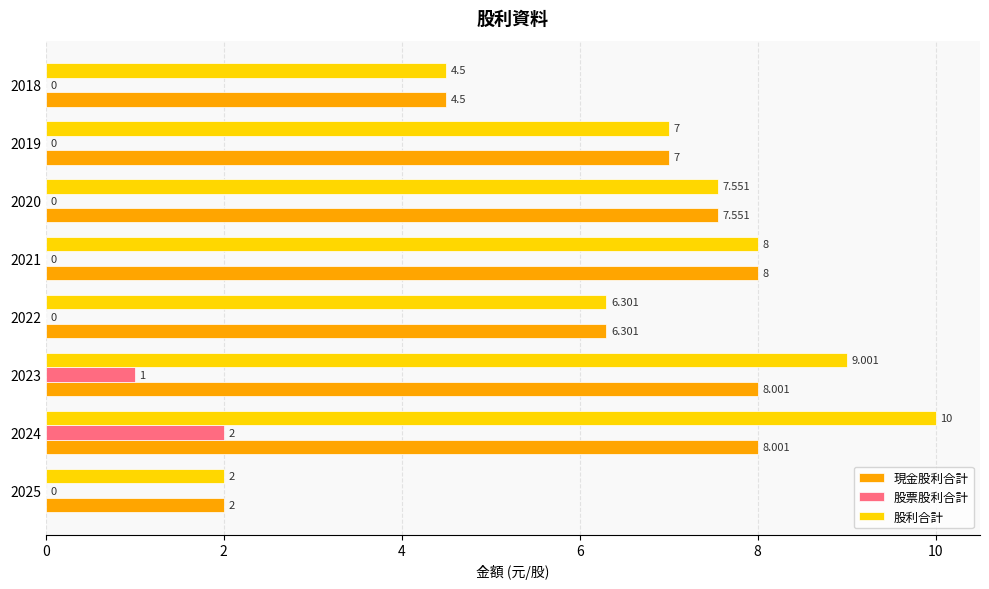

What are all the series names shown in the legend?

現金股利合計, 股票股利合計, 股利合計